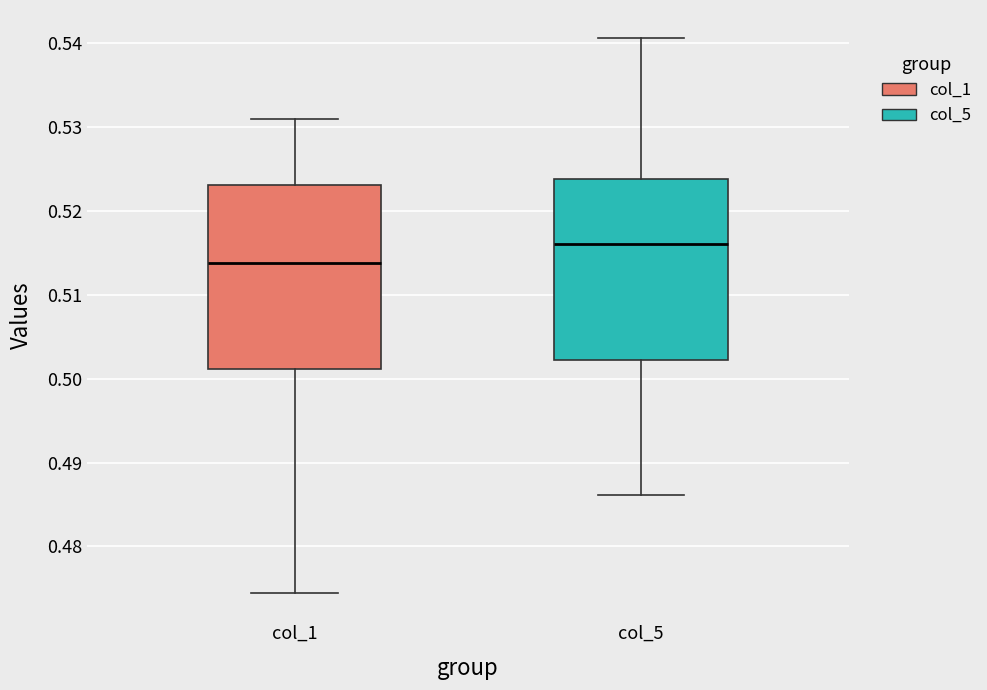

Which box's median line is the highest?

col_5